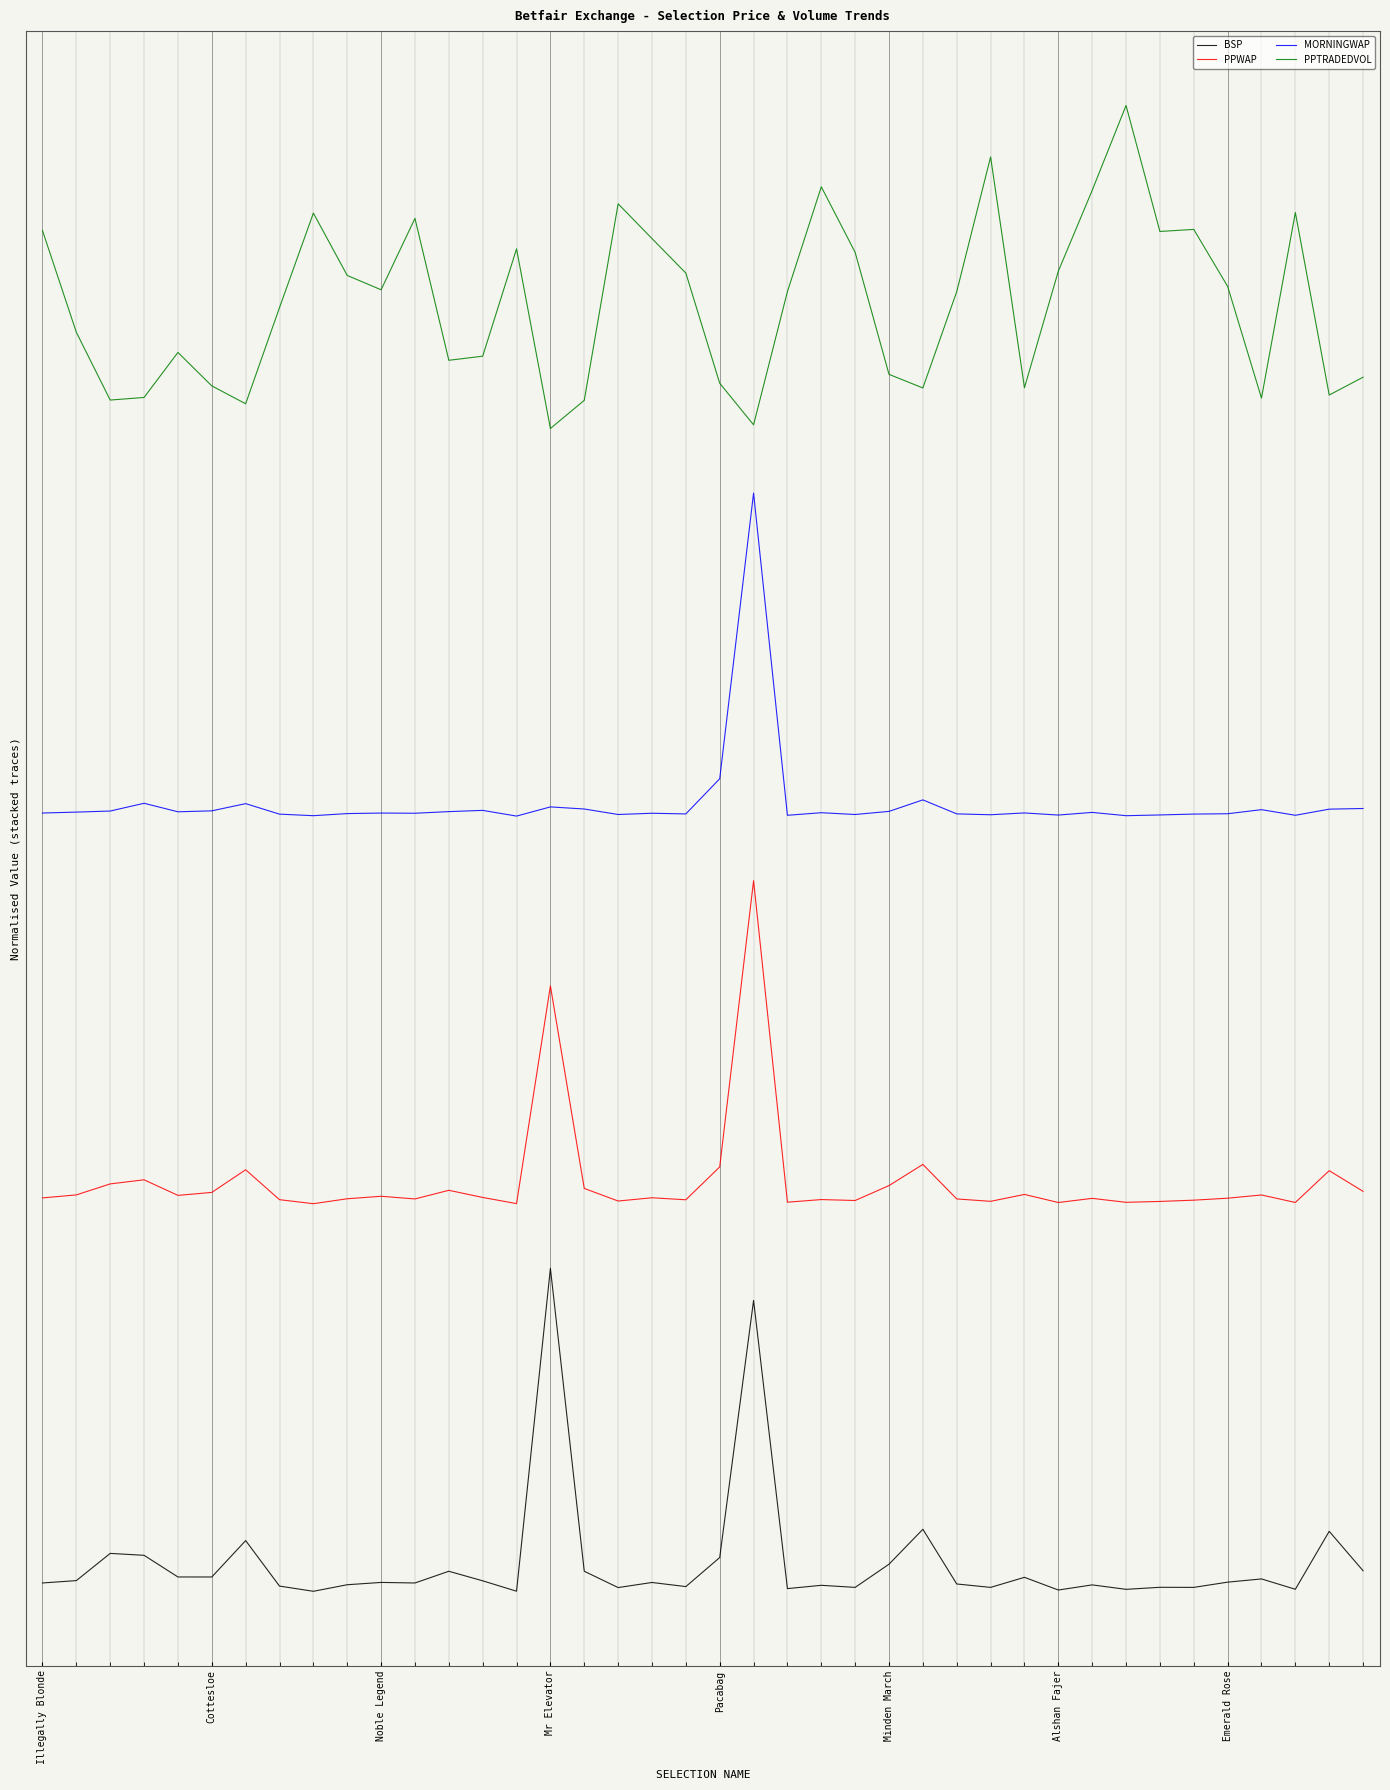

Reading left to right, what are all the values shown in this chart?

BSP: 0.0	0.0	0.0	0.0	0.0	0.0	0.0	0.0	0.0	0.0	0.0	0.0	0.0	0.0	0.0	0.2	0.0	0.0	0.0	0.0	0.0	0.2	0.0	0.0	0.0	0.0	0.0	0.0	0.0	0.0	0.0	0.0	0.0	0.0	0.0	0.0	0.0	0.0	0.0	0.0
PPWAP: 0.3	0.3	0.3	0.3	0.3	0.3	0.3	0.3	0.3	0.3	0.3	0.3	0.3	0.3	0.3	0.5	0.3	0.3	0.3	0.3	0.3	0.6	0.3	0.3	0.3	0.3	0.3	0.3	0.3	0.3	0.3	0.3	0.3	0.3	0.3	0.3	0.3	0.3	0.3	0.3
MORNINGWAP: 0.6	0.6	0.6	0.6	0.6	0.6	0.6	0.6	0.6	0.6	0.6	0.6	0.6	0.6	0.6	0.6	0.6	0.6	0.6	0.6	0.6	0.8	0.6	0.6	0.6	0.6	0.6	0.6	0.6	0.6	0.6	0.6	0.6	0.6	0.6	0.6	0.6	0.6	0.6	0.6
PPTRADEDVOL: 1.1	1.0	0.9	0.9	1.0	0.9	0.9	1.0	1.1	1.0	1.0	1.1	1.0	1.0	1.0	0.9	0.9	1.1	1.0	1.0	0.9	0.9	1.0	1.1	1.0	0.9	0.9	1.0	1.1	0.9	1.0	1.1	1.1	1.1	1.1	1.0	0.9	1.1	0.9	0.9